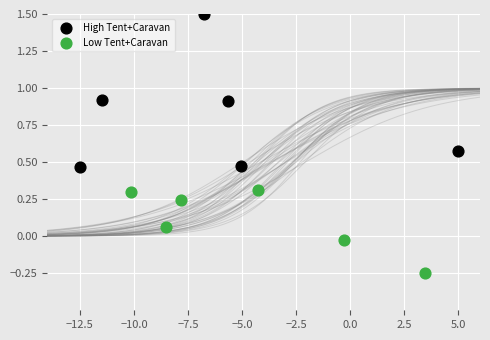

Which series reaches the minimum Y coordinate?

Low Tent+Caravan